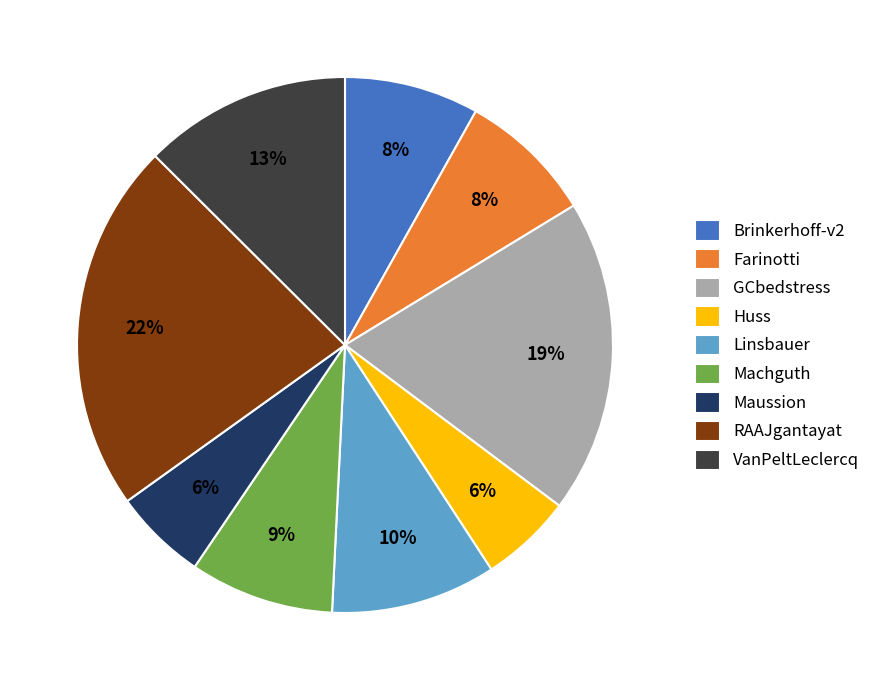

Is Linsbauer the majority of the pie?

No